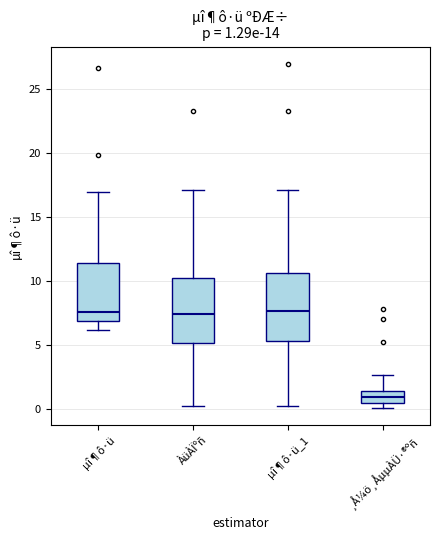

Which box's median line is the lowest?

¸Å¼ö¸ÅµµÀÜ·®ºñ